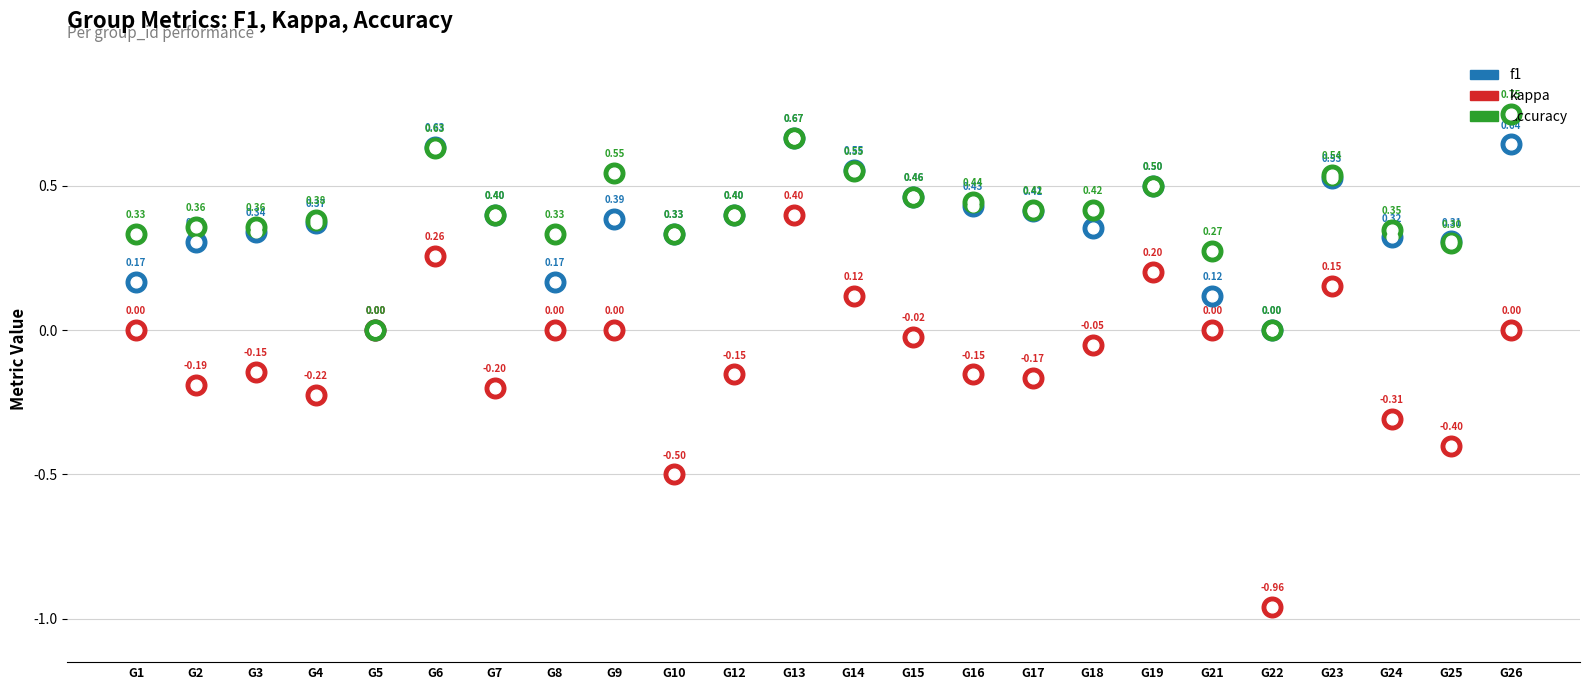

What is the total value across all series at G9?

0.9